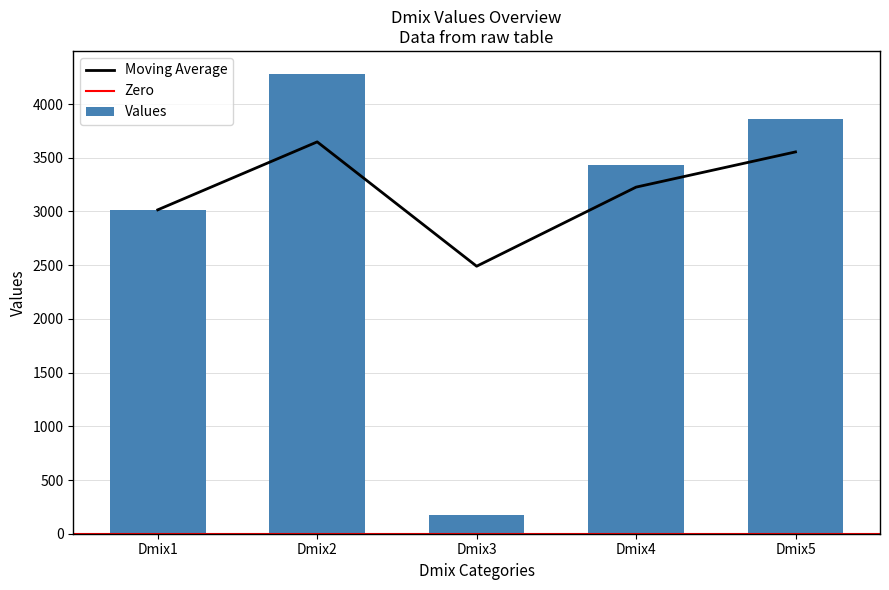

What is the value of the 3rd bar from the left?

175